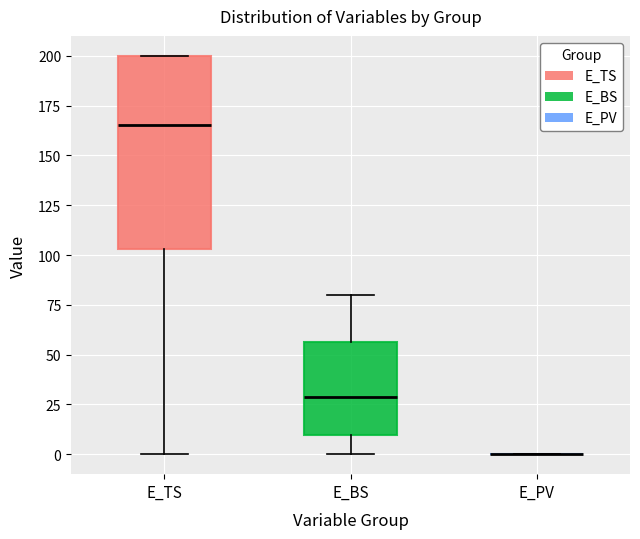

Reading left to right, transcribe this box plot: for each box, give where its median line is, the range the box spans, and where its two whiskers end, as read against the y-axis. The values are not printed on the chart, so give them approximately, as read against the axis.

E_TS: median 165, box 105 to 200, whiskers 0 to 200
E_BS: median 30, box 10 to 55, whiskers 0 to 80
E_PV: box collapsed to a line at 0, whiskers 0 to 0